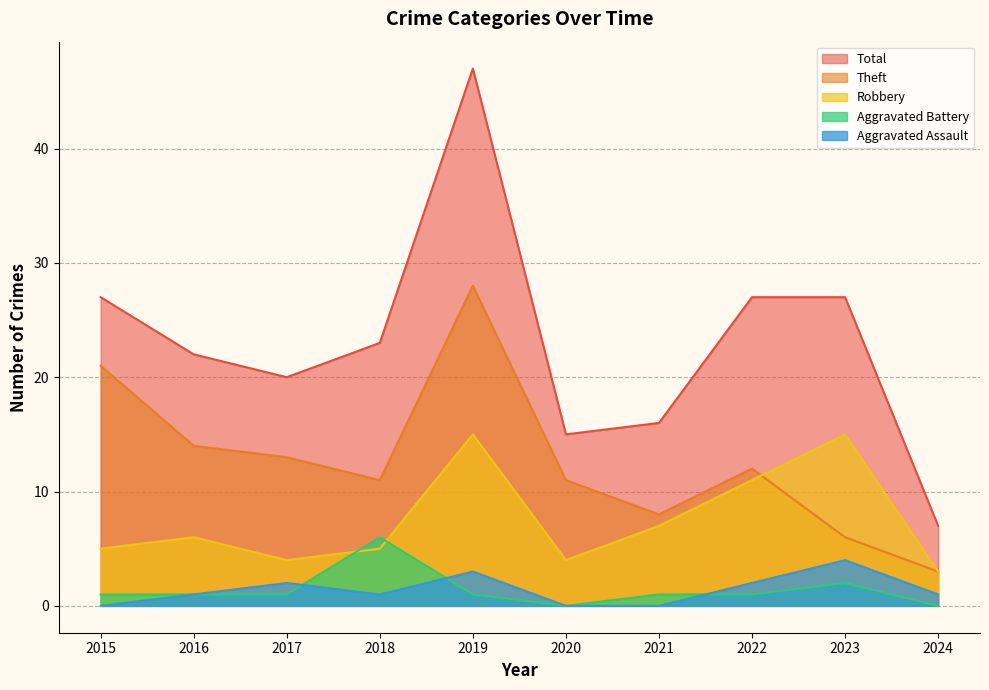

Between 2017 and 2023, which series saw the biggest shift?

Robbery